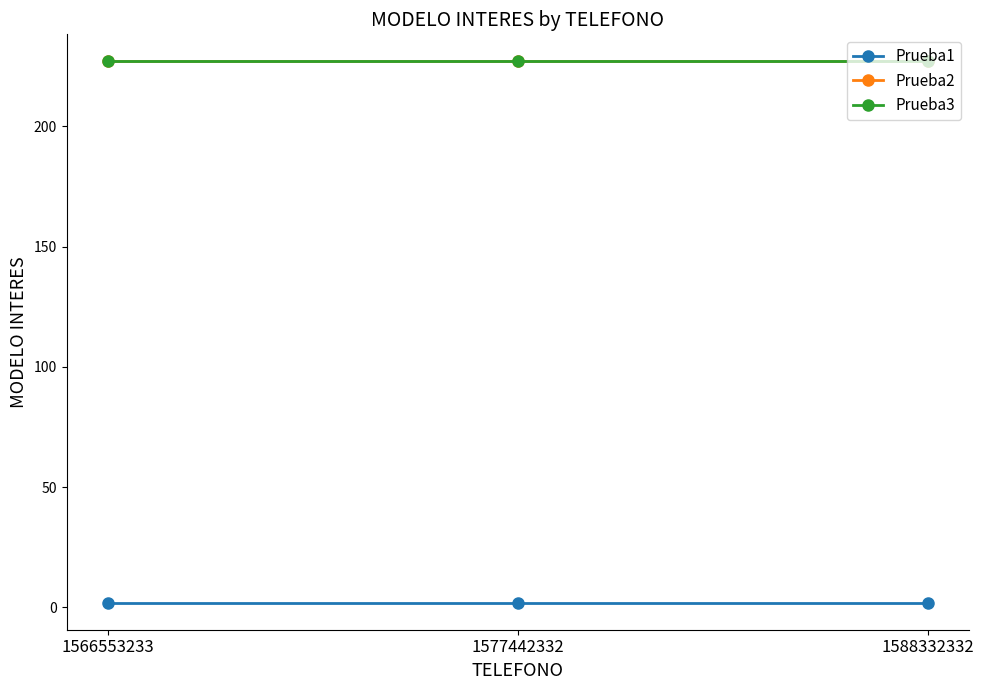

Does the chart have visible grid lines?

No